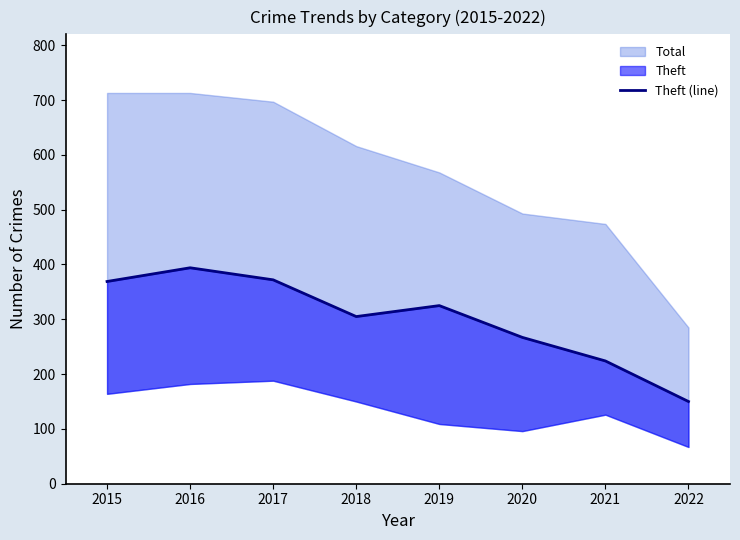

What is the difference between the values at 2020 and 2021?

43